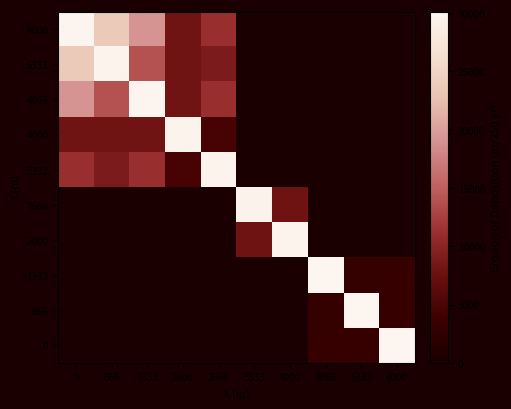

What is the difference between the highest and lowest values at 4000?

29707